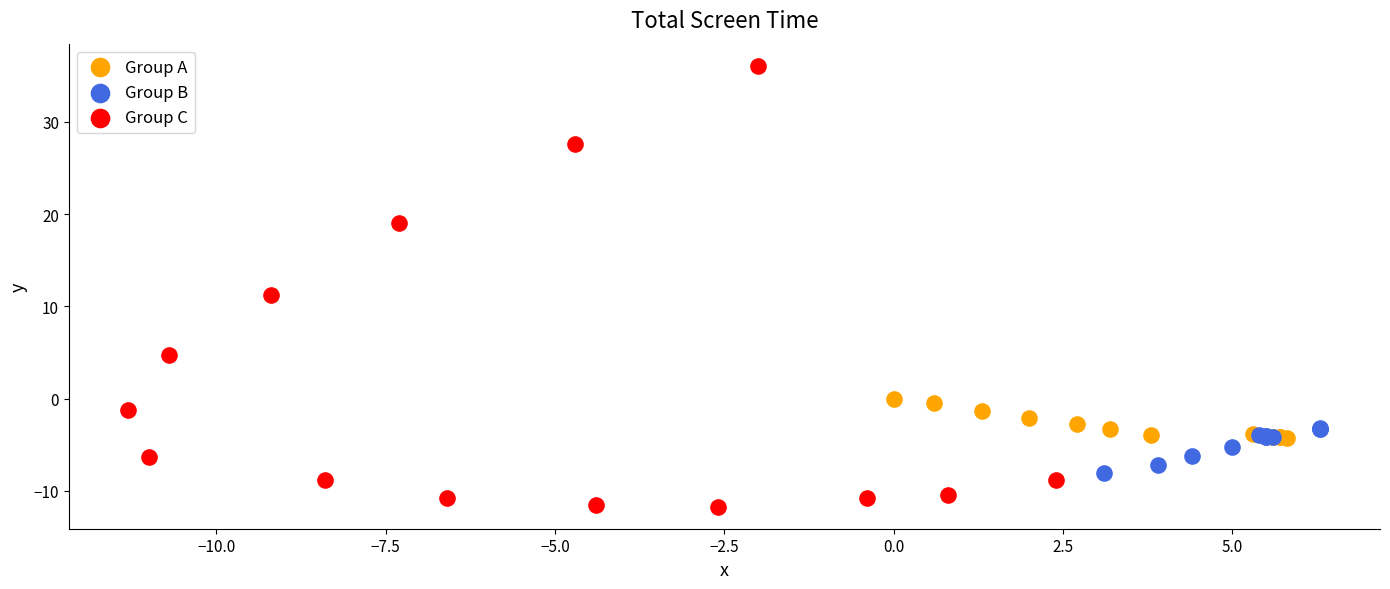

Which series reaches the minimum Y coordinate?

Group C